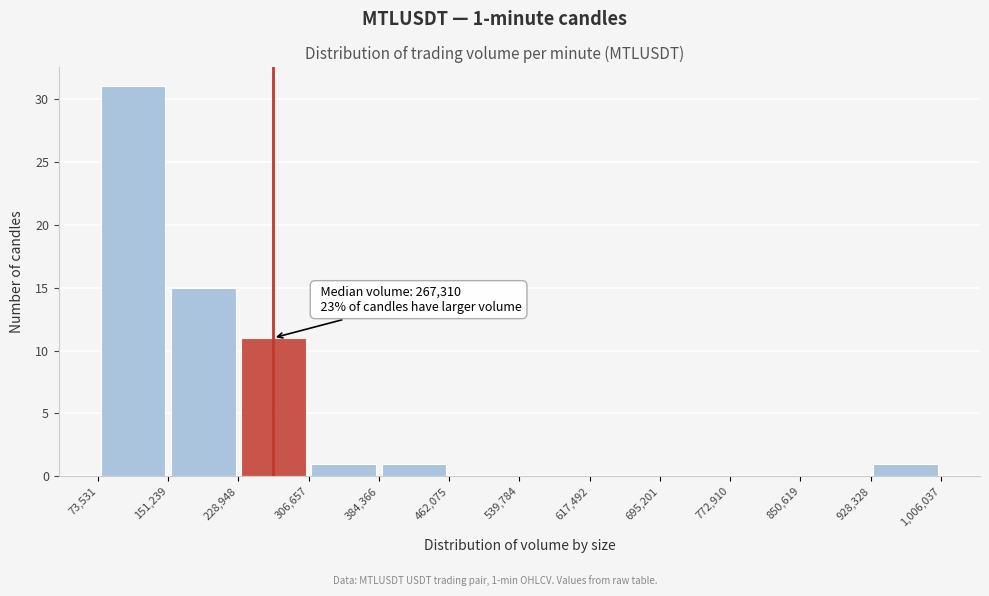

Which range on the x-axis has the tallest bar?

73,531 to 151,239